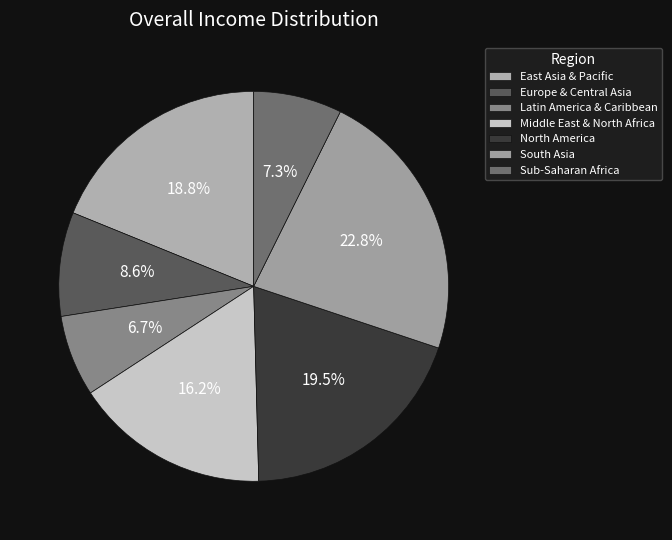

To the nearest percent, what portion does Europe & Central Asia represent?

9%